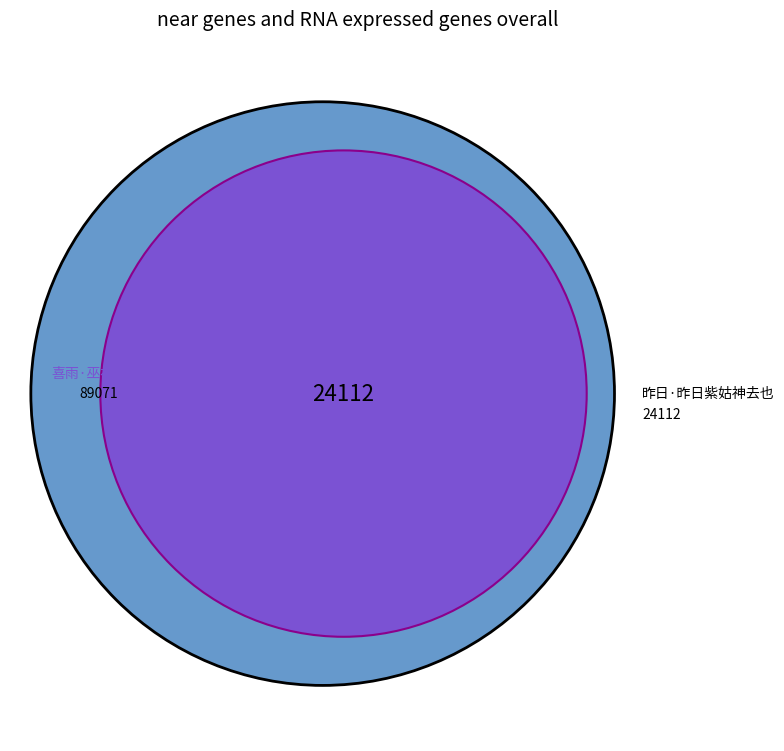

To the nearest percent, what portion does 昨日·昨日紫姑神去也 represent?

21%